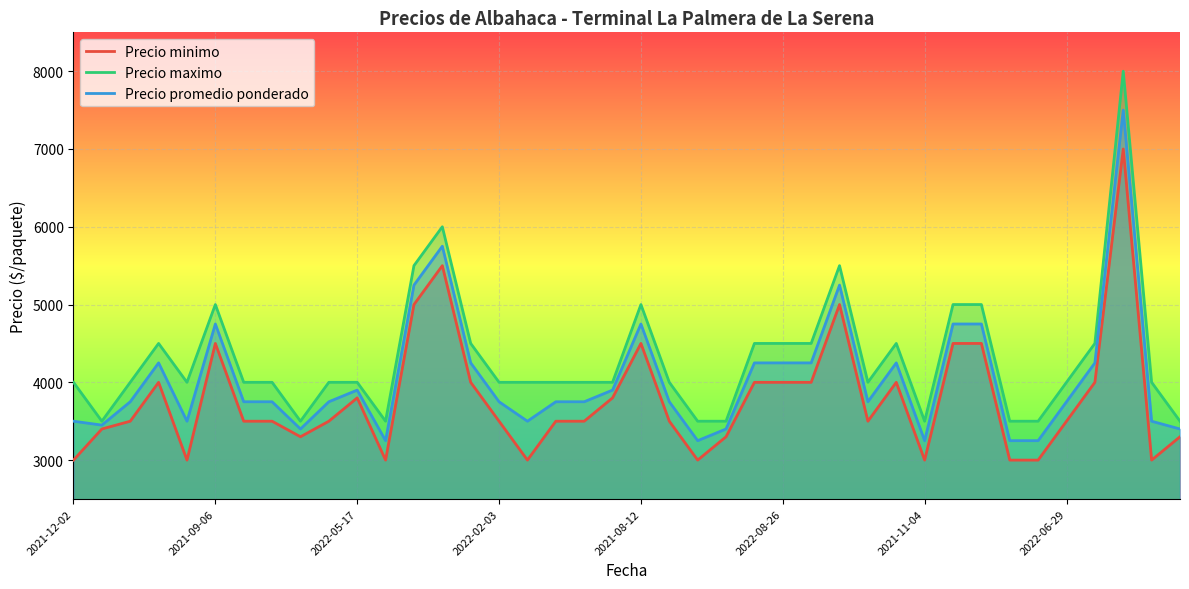

How many series are shown in this chart?

3